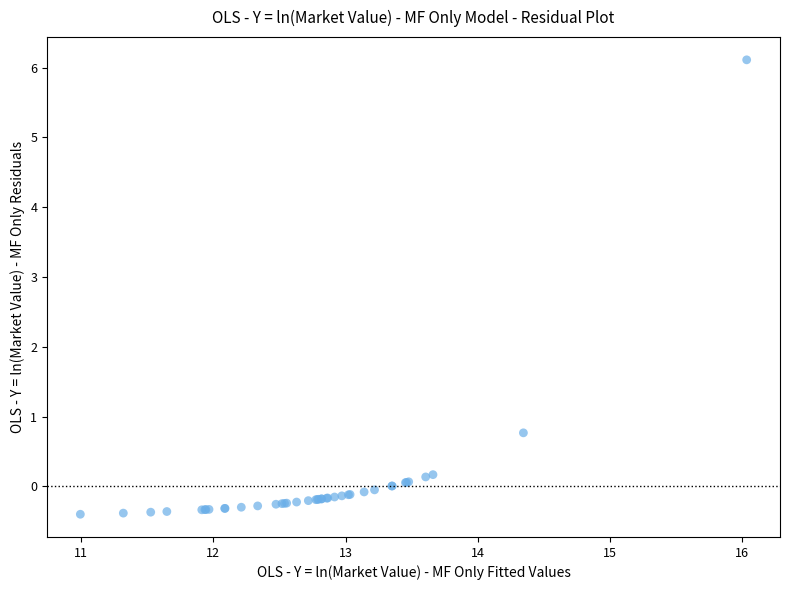

What Y value in the scatter plot is closest to 2?

0.8